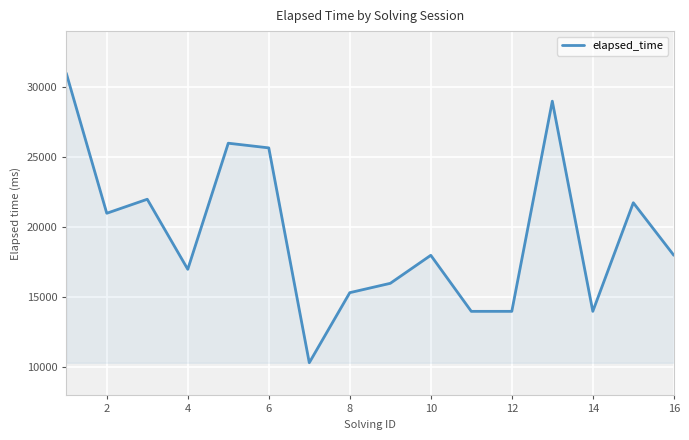

What is the greatest value displayed?

31000